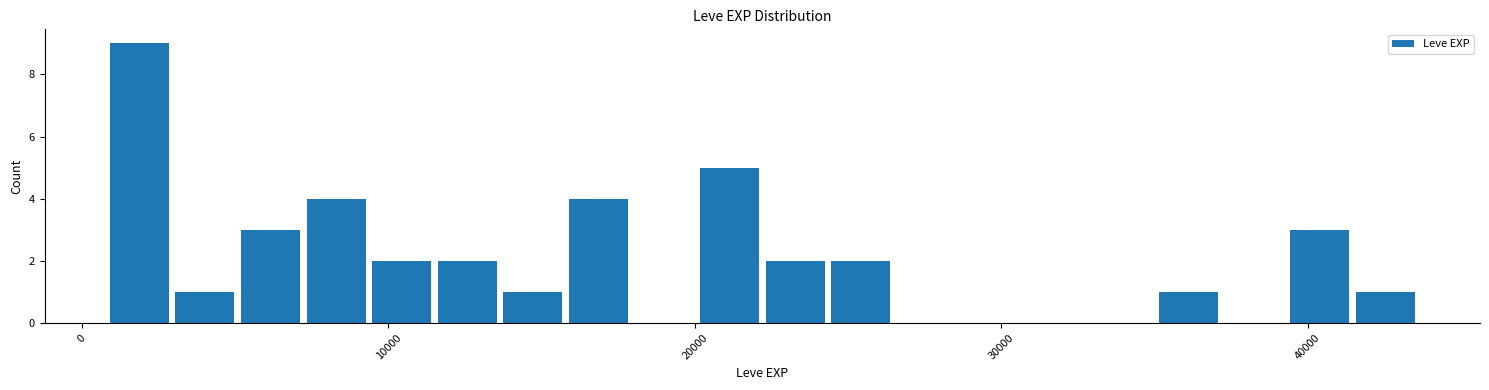

Read against the x-axis, roughly where is the centre of the tallest bar?

2000